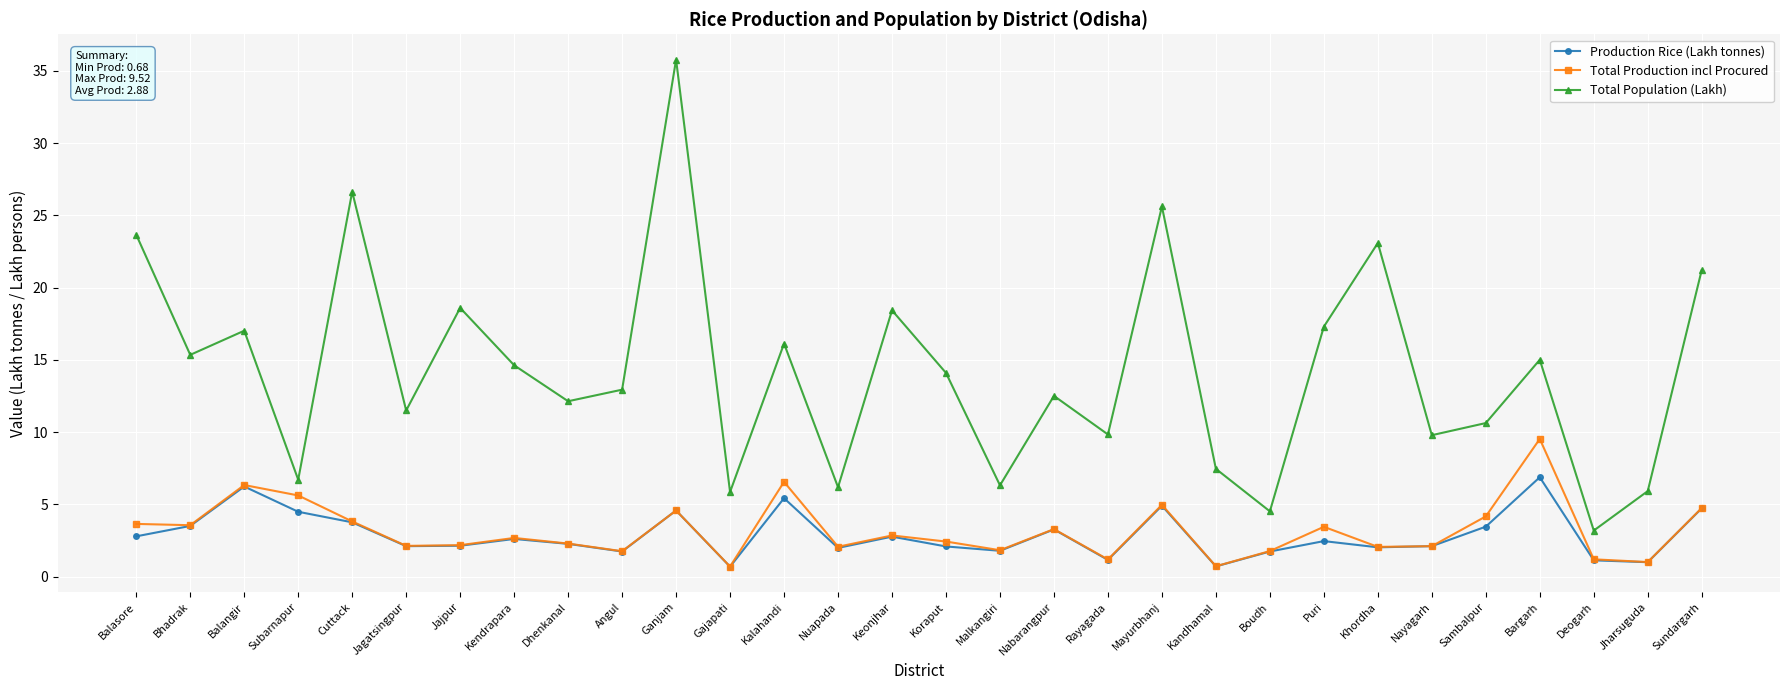

At which category does Total Population (Lakh) reach its first local valley?

Bhadrak